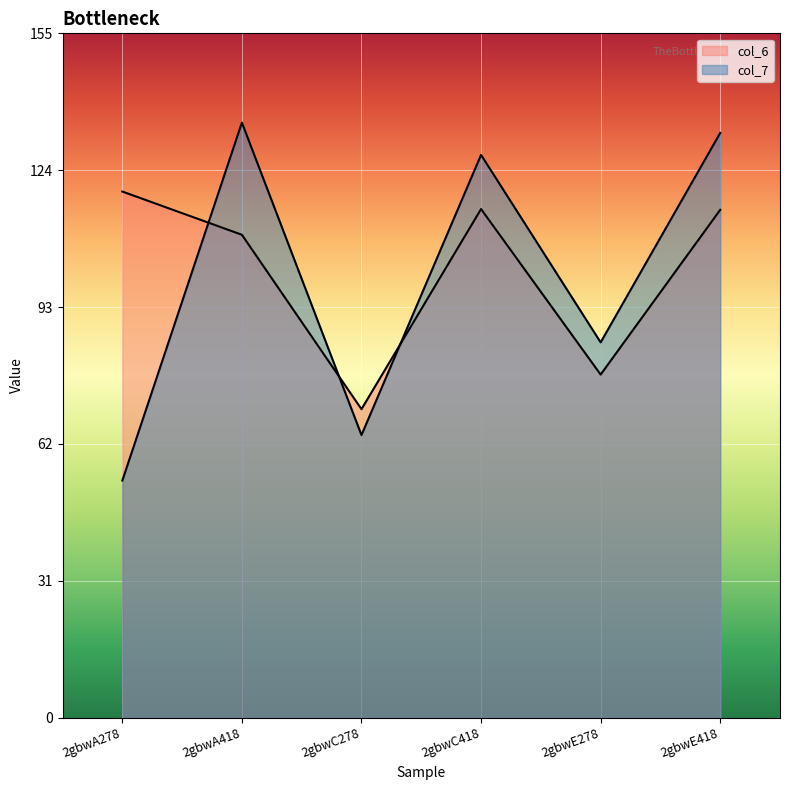

What is the label of the 6th point from the right?

2gbwA278